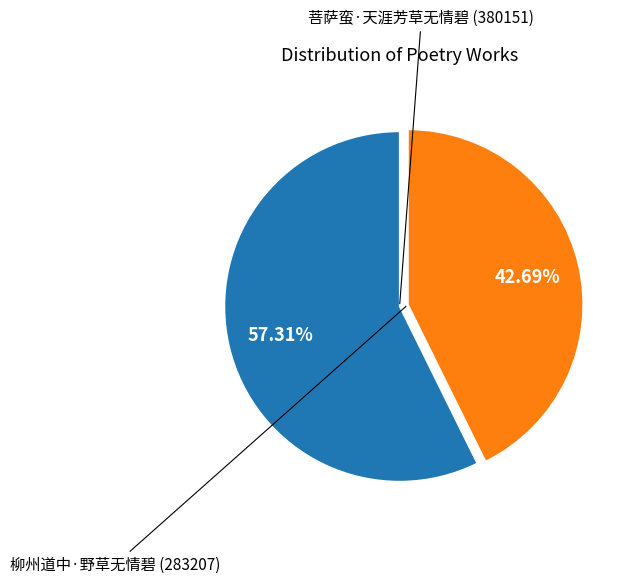

Is there any slice that represents more than half of the pie?

Yes